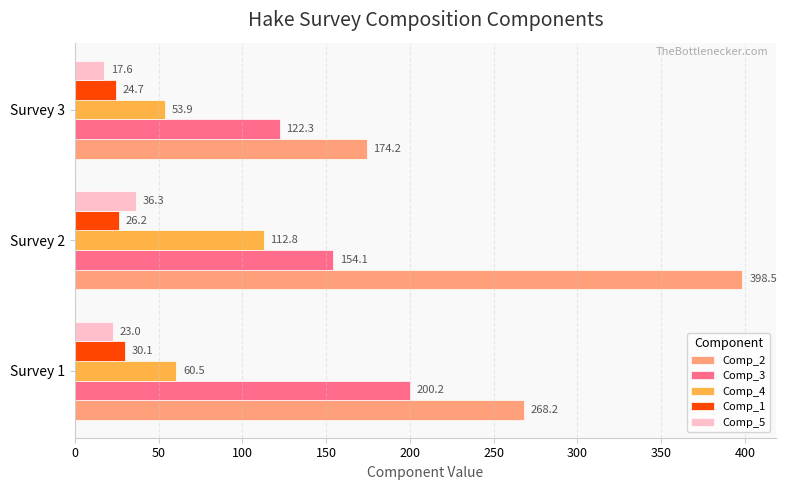

List the labels in order of Comp_3 value, largest first.

Survey 1, Survey 2, Survey 3